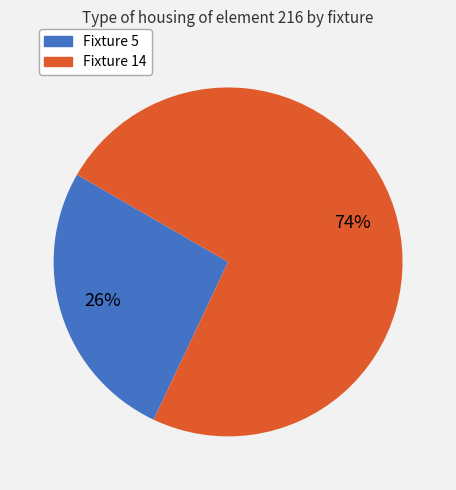

How many segments does this pie chart have?

2